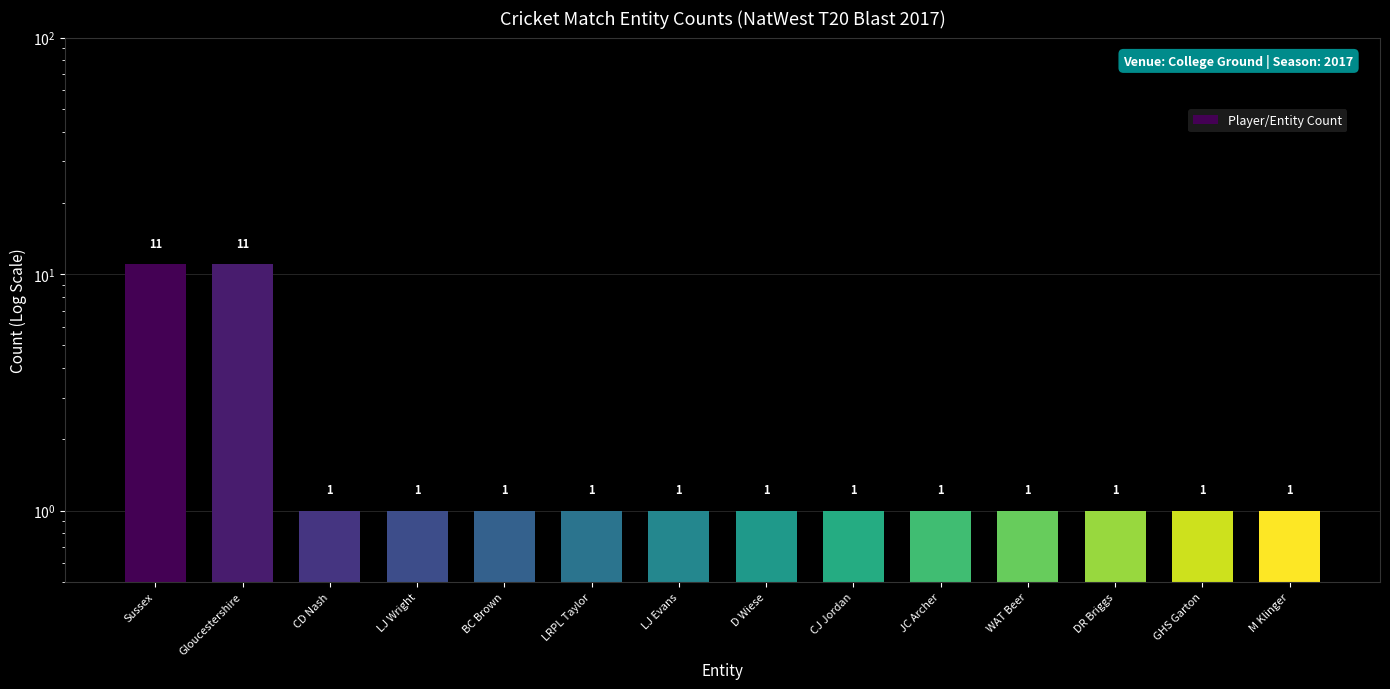

How many bars are there in total?

14